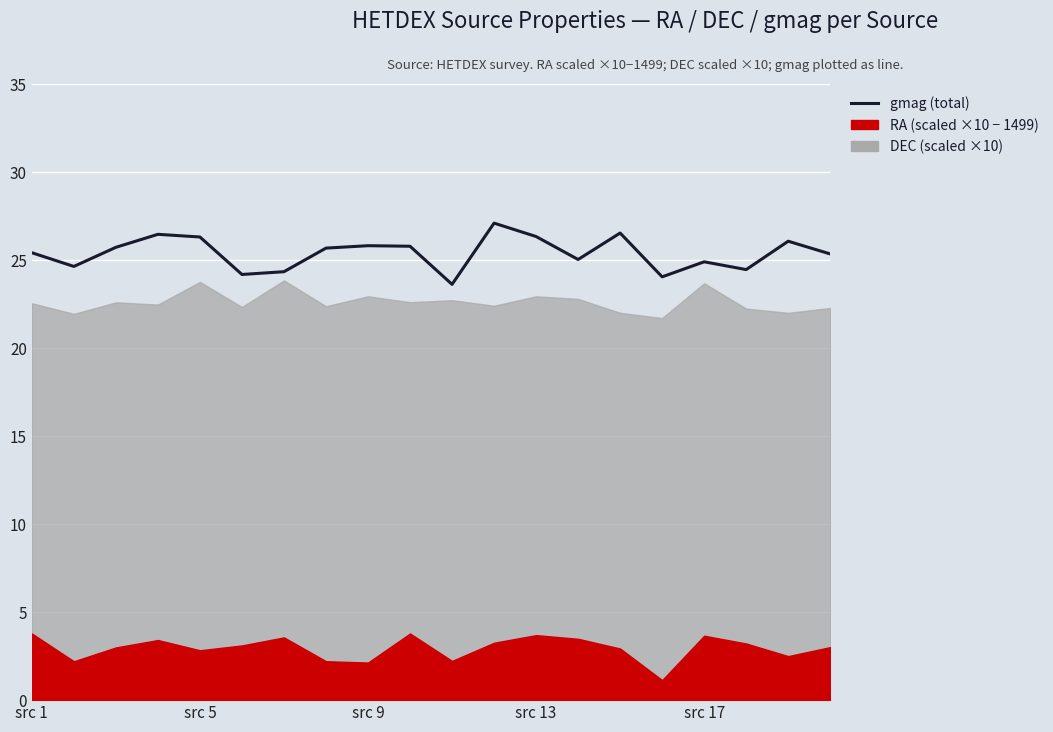

At which label does the data first exceed 25?

src 1